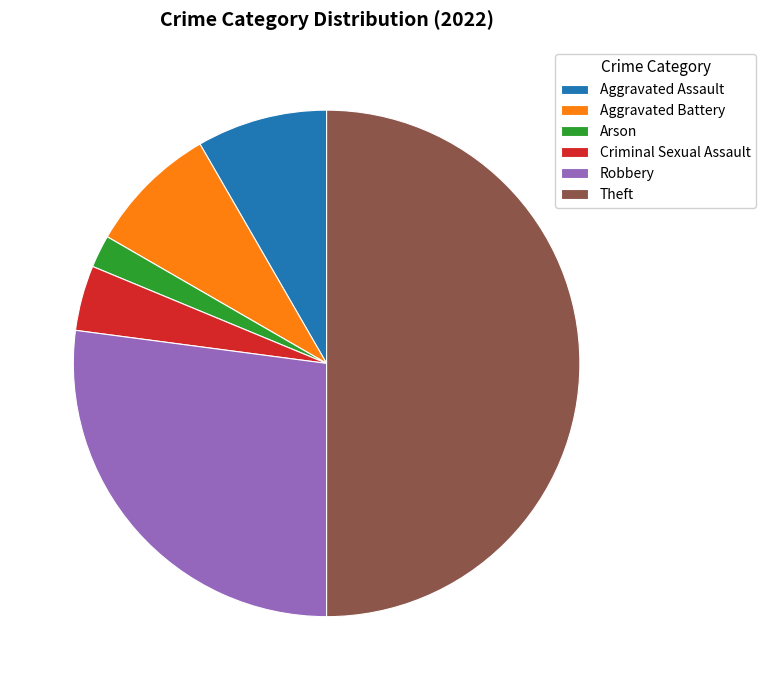

Do Aggravated Assault and Criminal Sexual Assault together represent more than half of the pie?

No